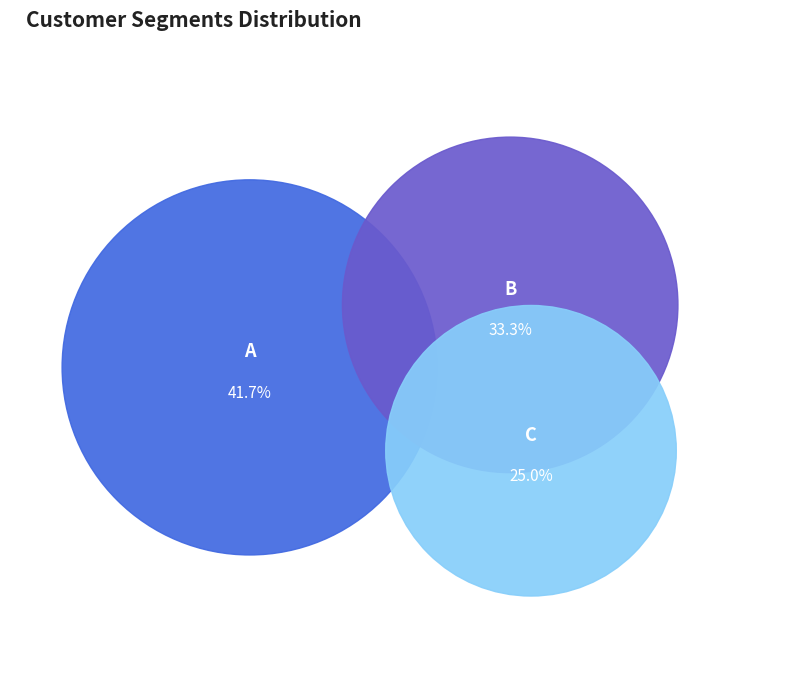

To the nearest percent, what is the difference between the largest and smallest slice percentages?

17%